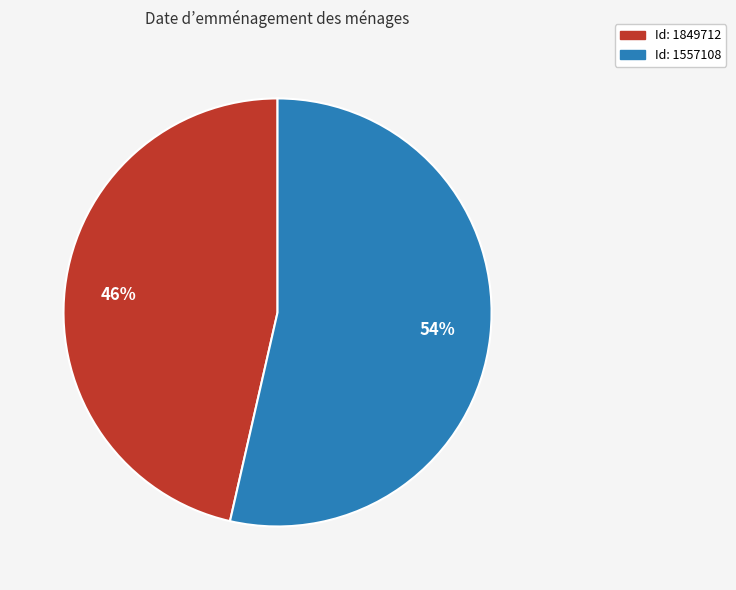

Is there any slice that represents more than half of the pie?

Yes